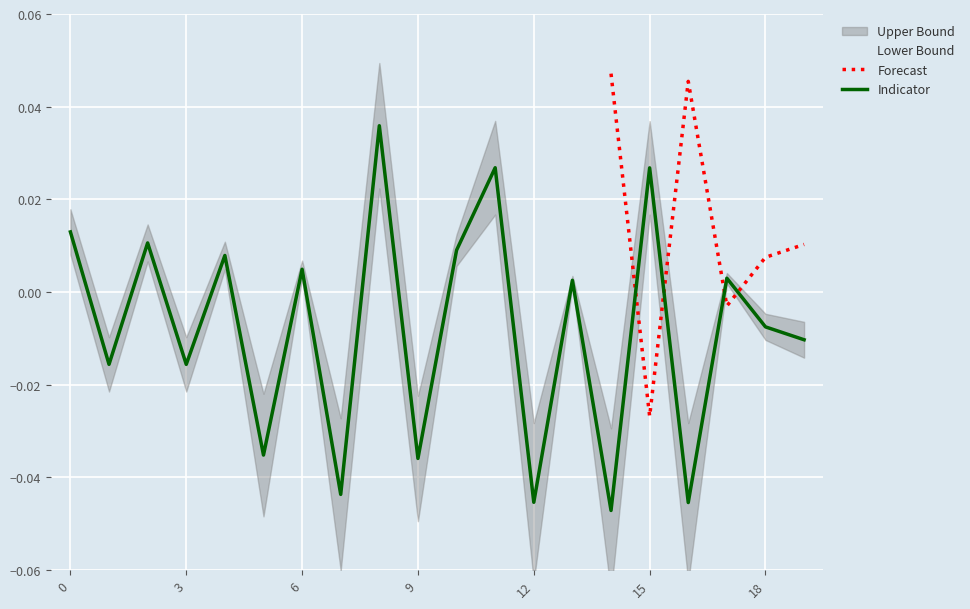

At which label does Forecast reach its minimum?

15